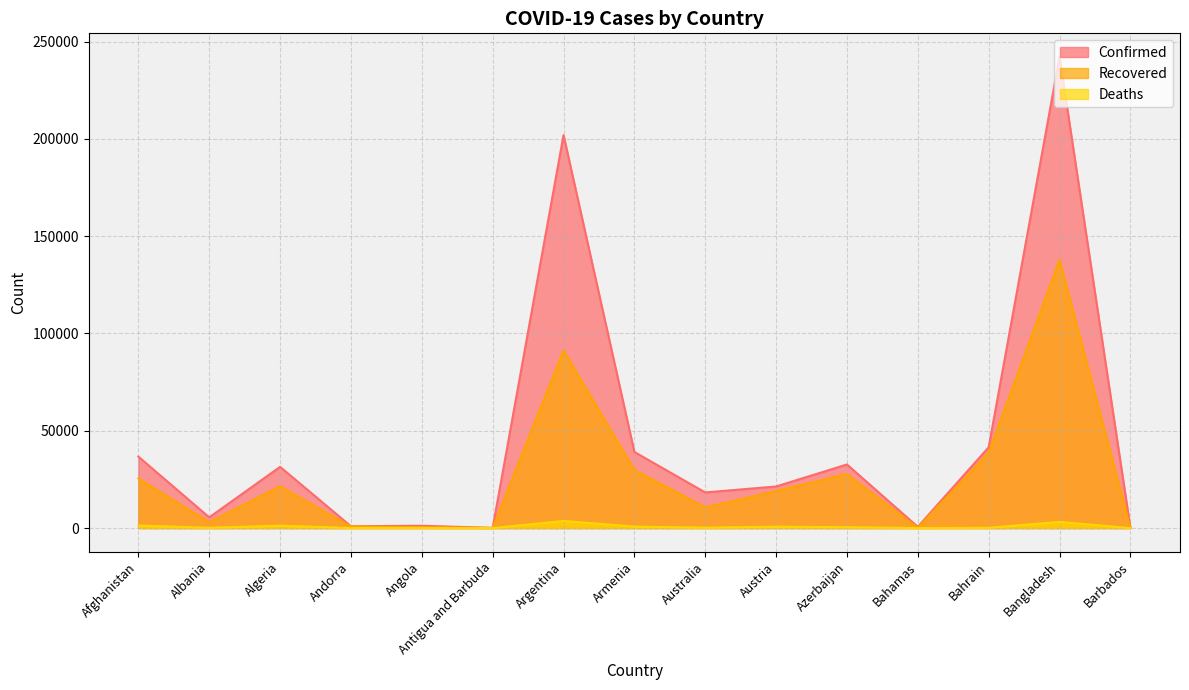

What is the maximum value shown in the chart?

242102